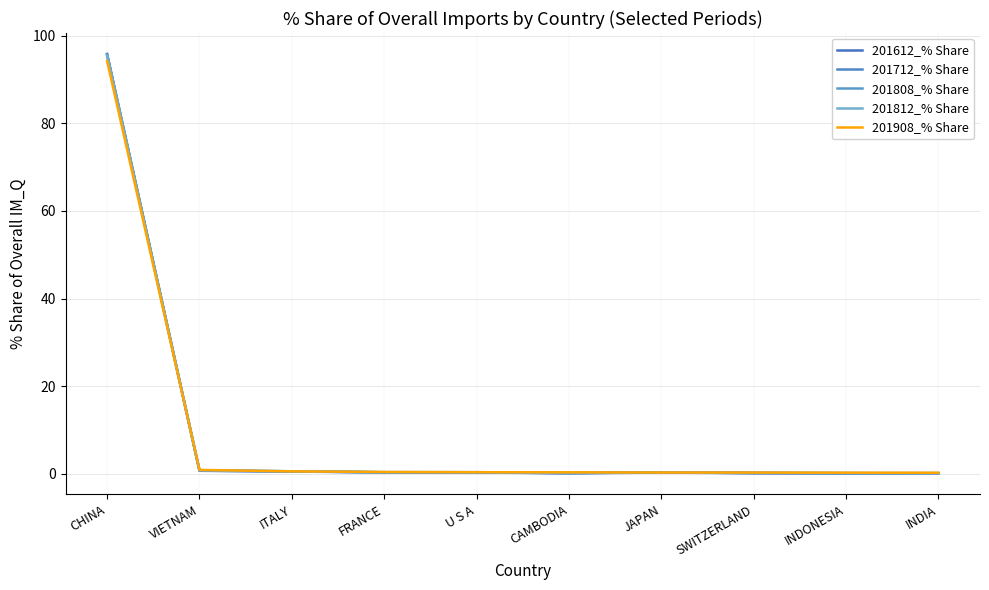

How many lines are shown in the chart?

5